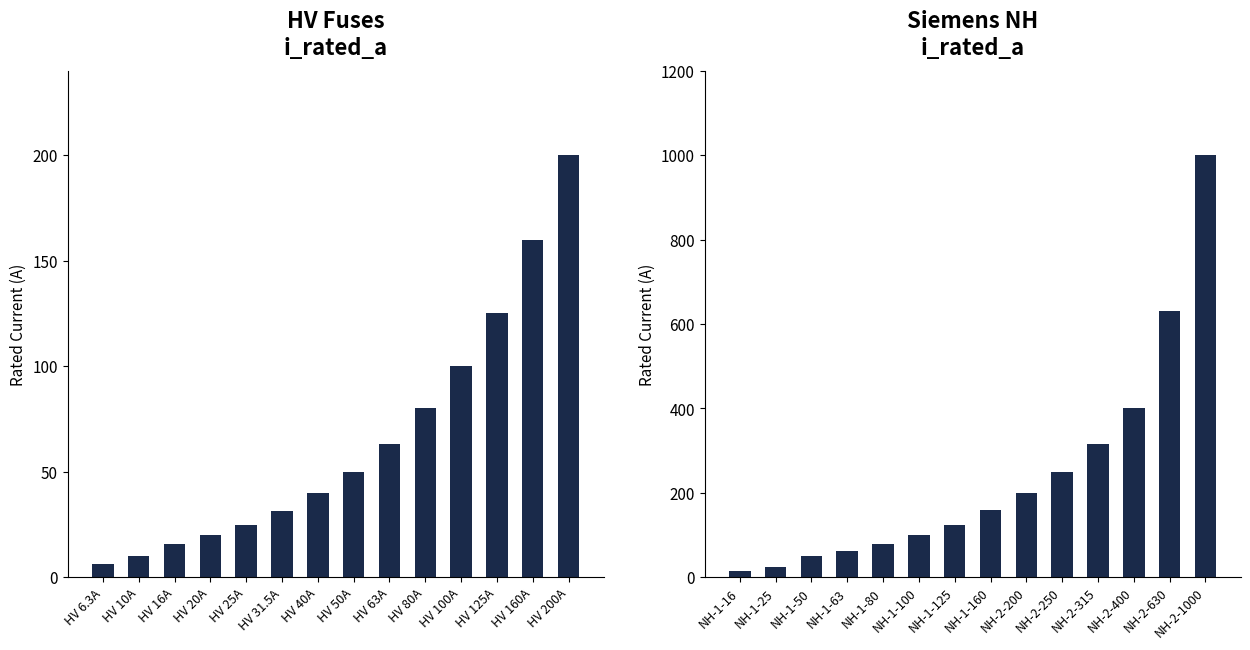

What is the average value of the HV Fuses i_rated_a series?

66.2